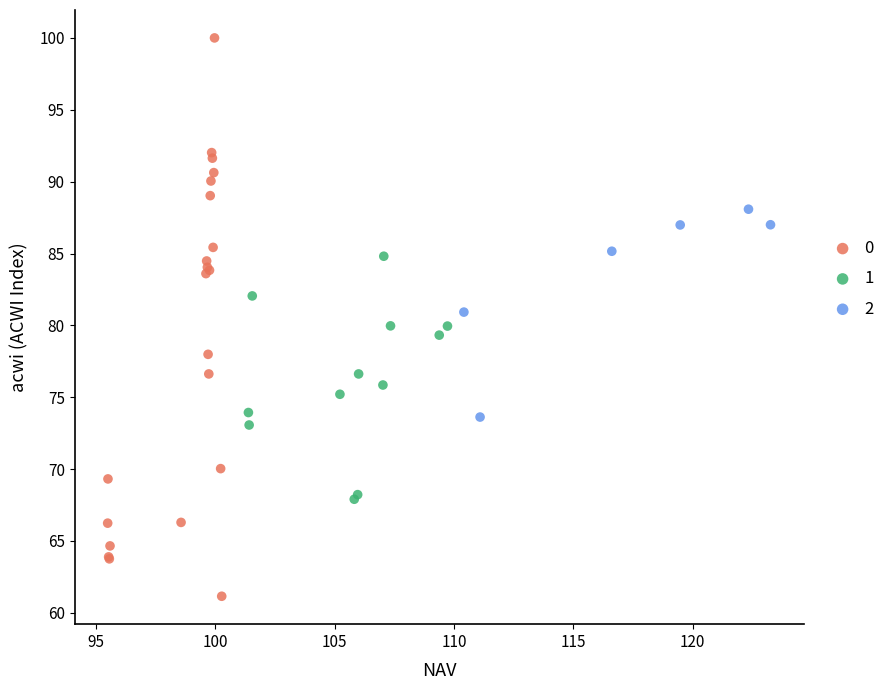

What are all the series names shown in the legend?

0, 1, 2